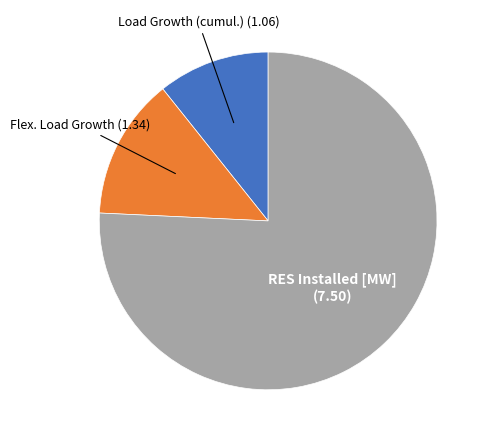

Is there a majority slice in this chart?

Yes